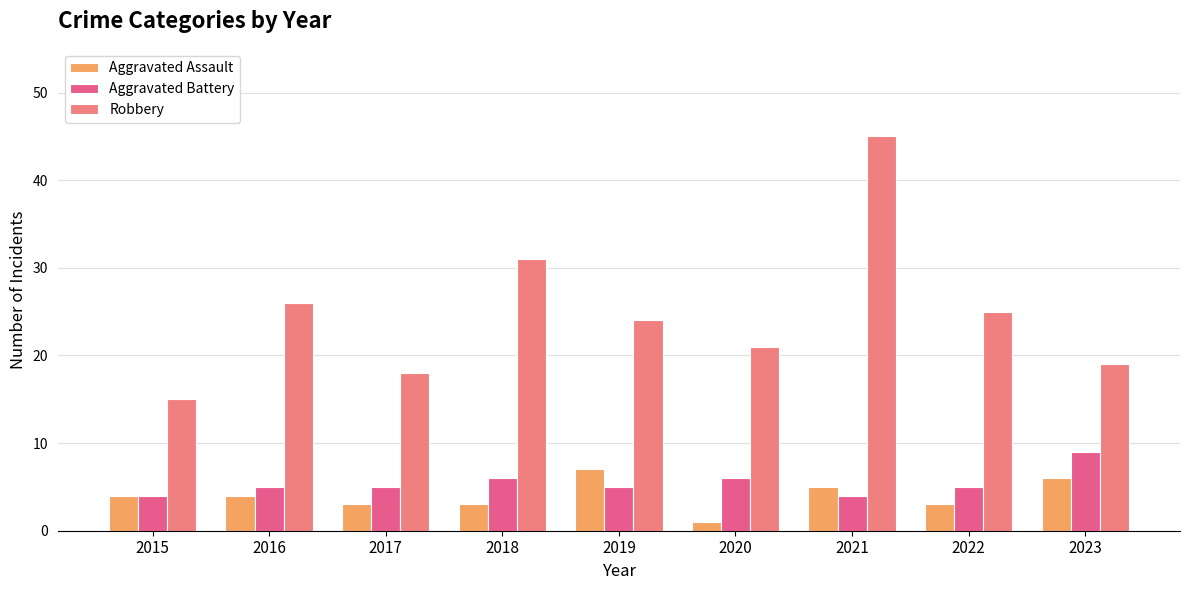

What is the difference between the highest and lowest values at 2015?

11